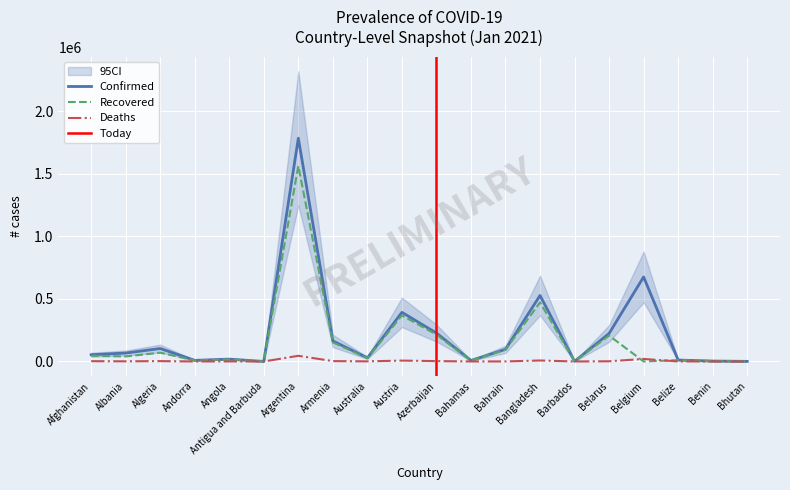

Rank the series at Barbados from highest to lowest value.

Confirmed, Recovered, Deaths